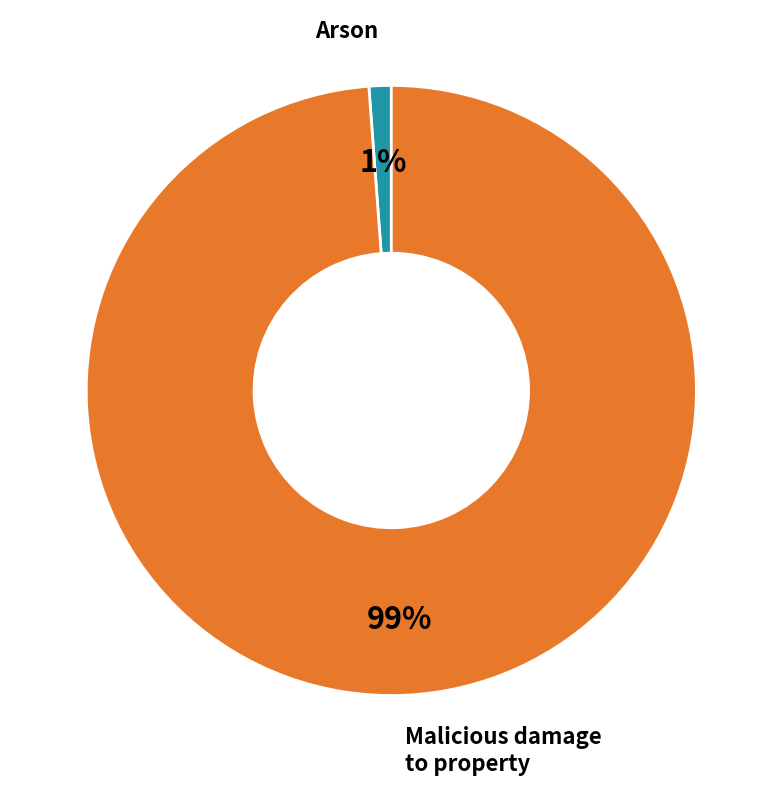

Does any single category account for the majority?

Yes